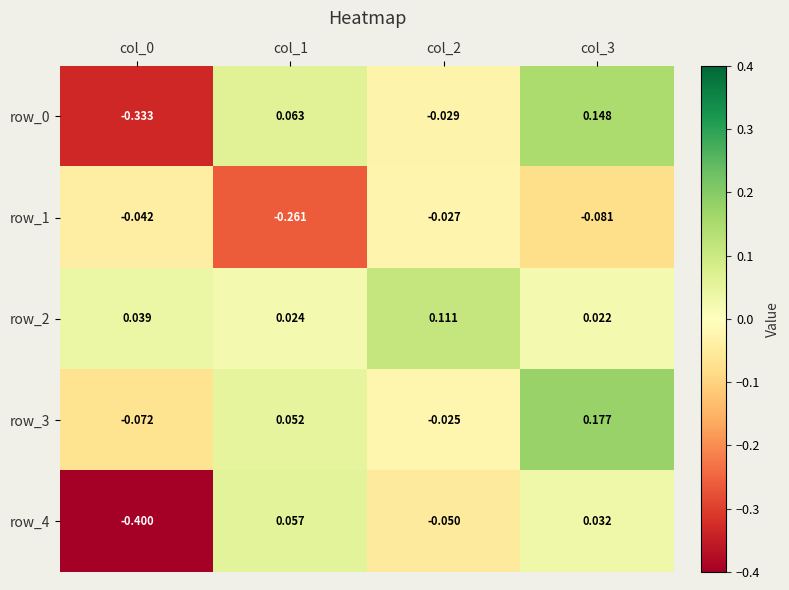

How many categories are shown in the chart?

4